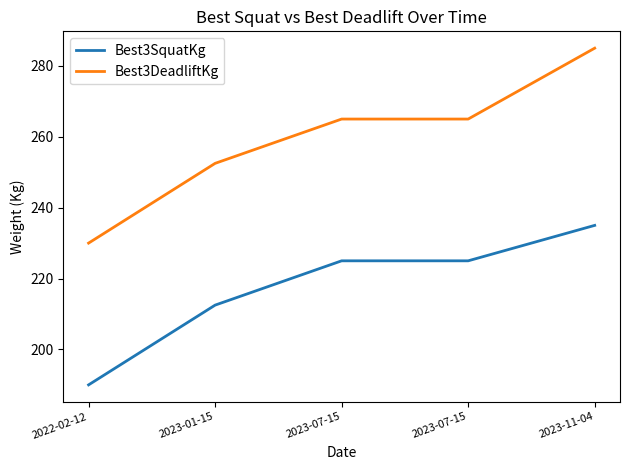

How many lines are shown in the chart?

2